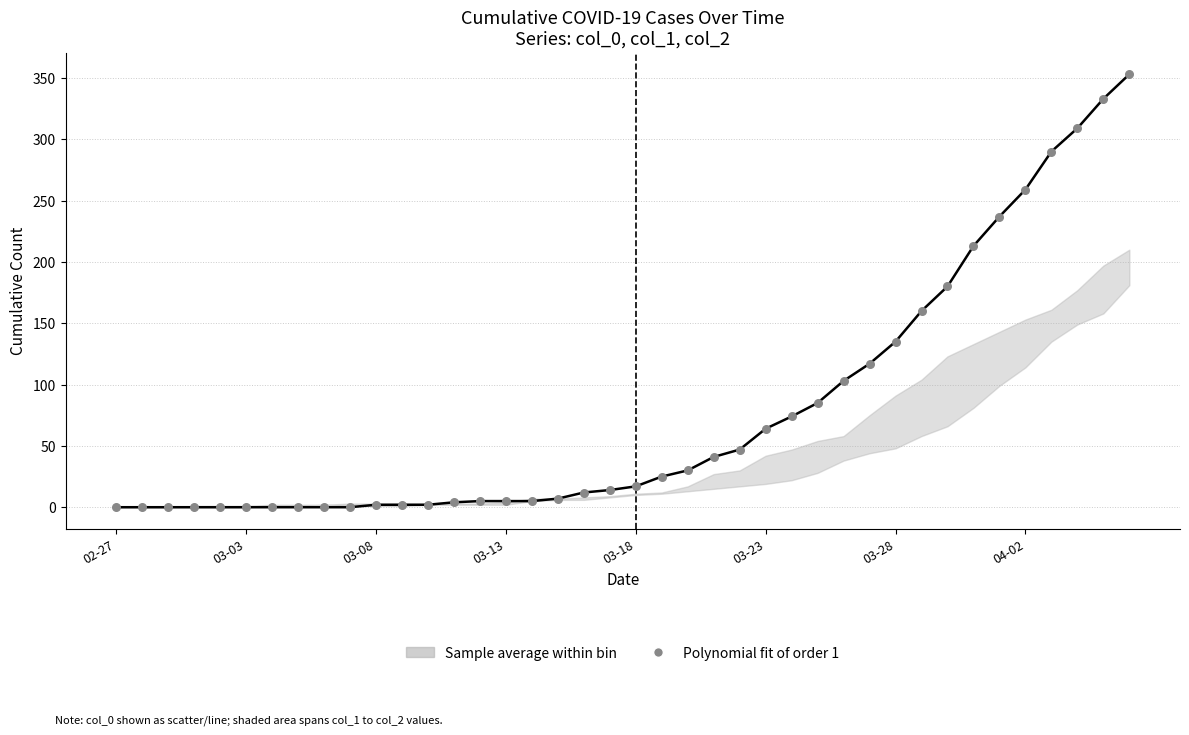

What is the range of Y values (max minus min)?

353